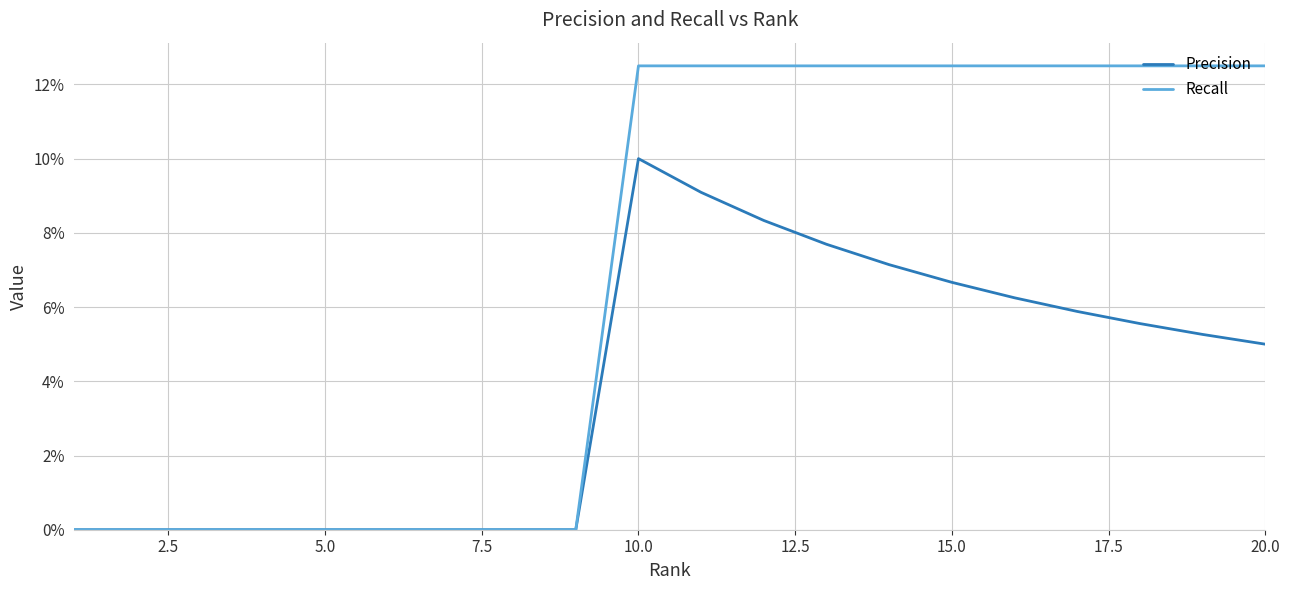

What are all the series names shown in the legend?

Precision, Recall